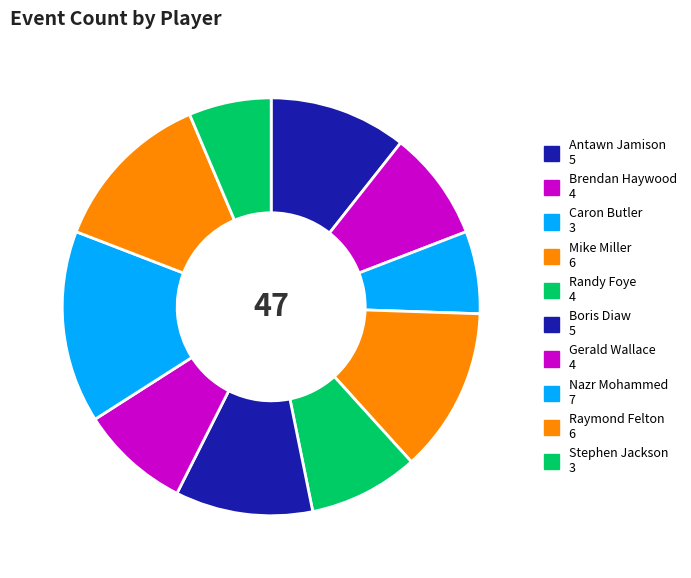

What is the smallest slice in the pie chart?

Caron Butler